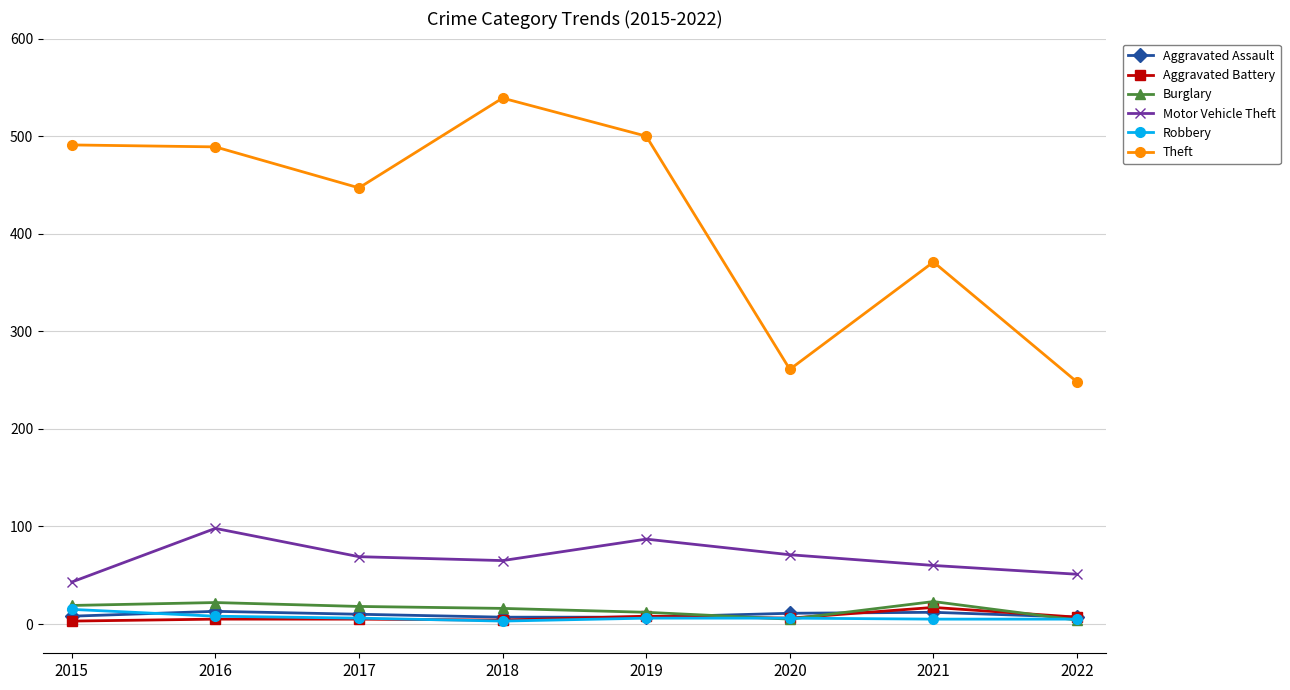

What is the spread (max minus min) of values at 2021?

366